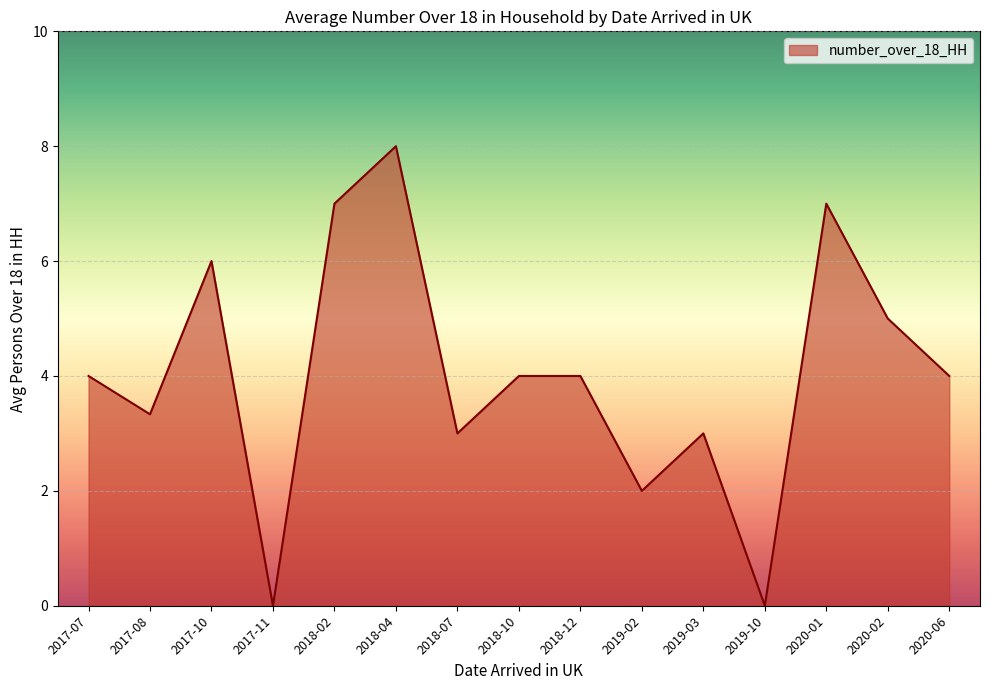

What position from the left is 2017-11?

4